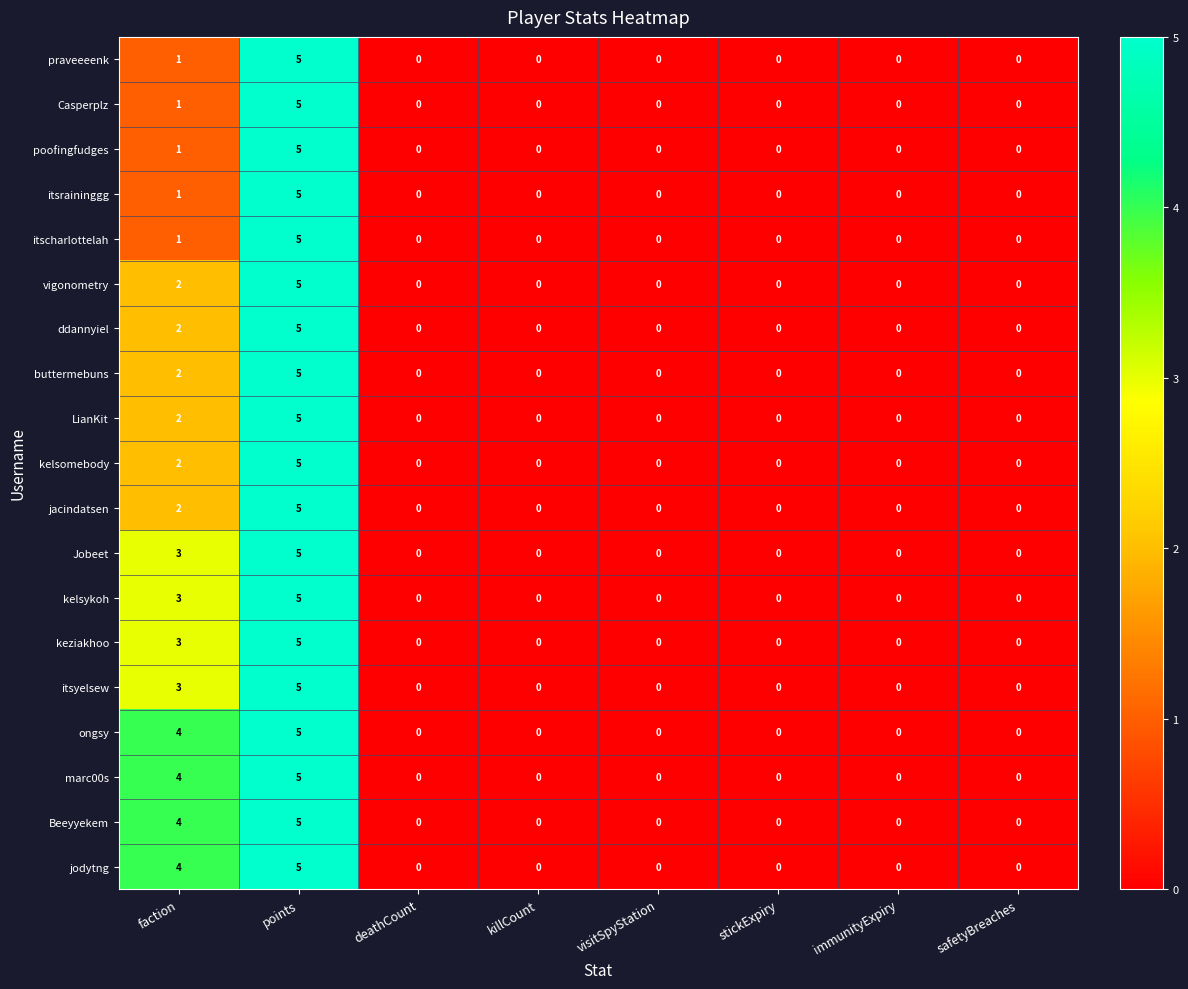

Which category has the highest value across all series?

points